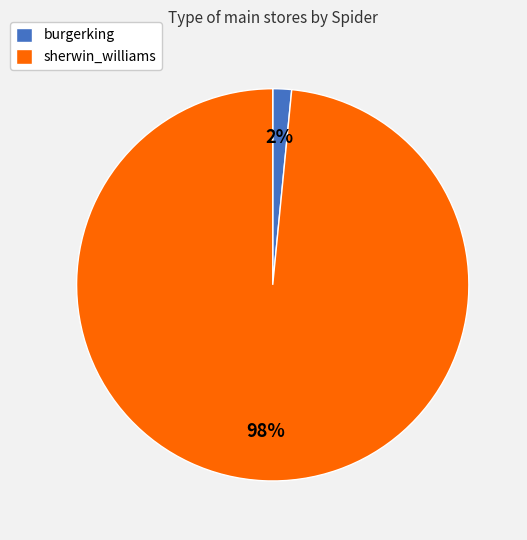

Rank the categories by value from highest to lowest.

sherwin_williams, burgerking